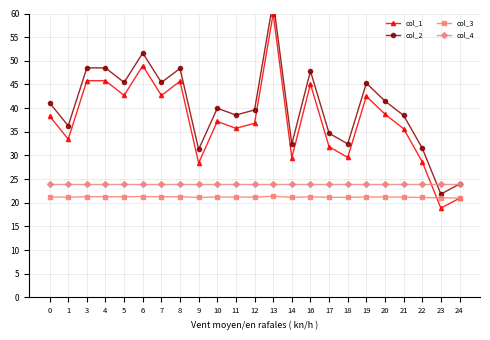

True or false: col_2 and col_1 intersect in this chart.

False